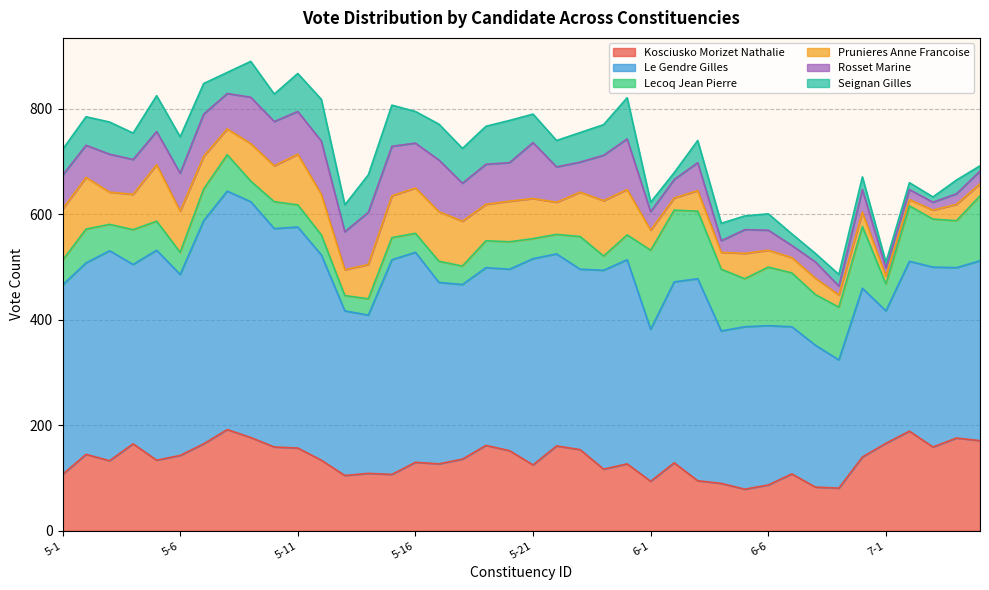

True or false: prunieres_anne_francoise has a value of 19 at 7-2.

False